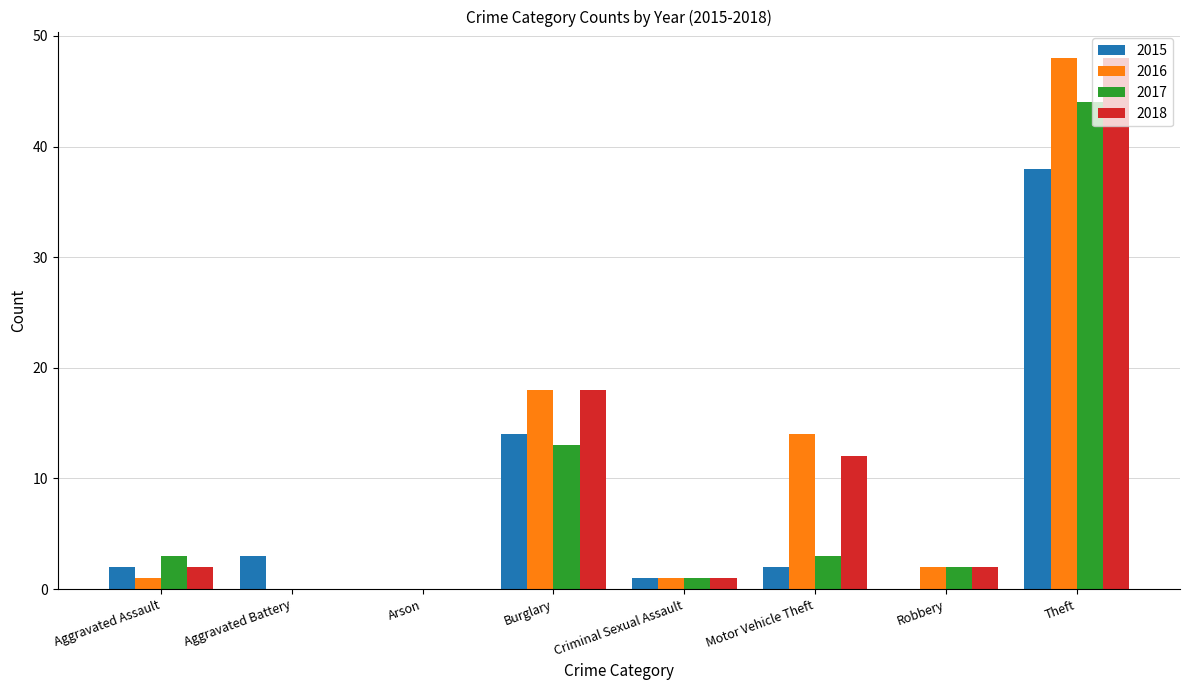

Which label corresponds to the largest value in the chart?

Theft